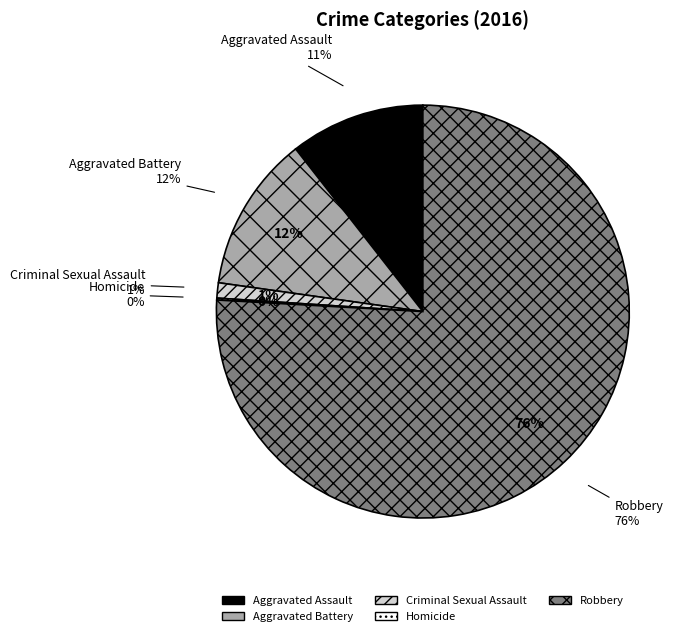

Which slice is the smallest?

Homicide